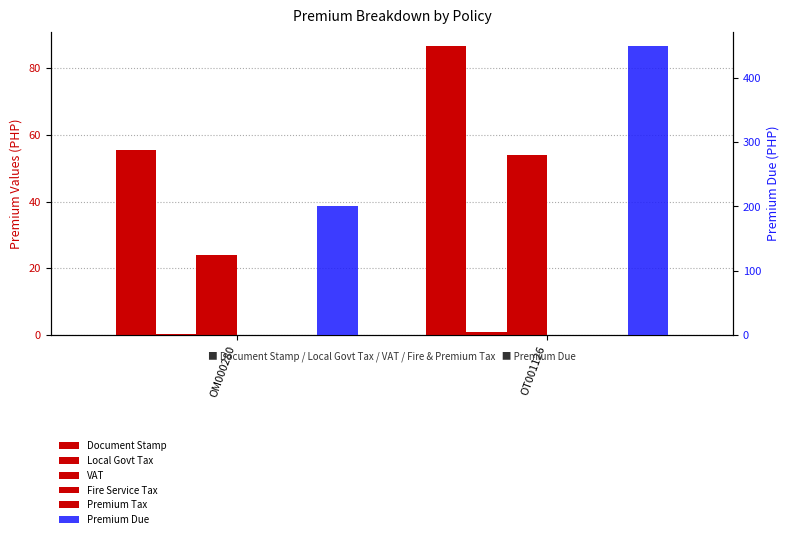

What position from the right is OT001126?

1